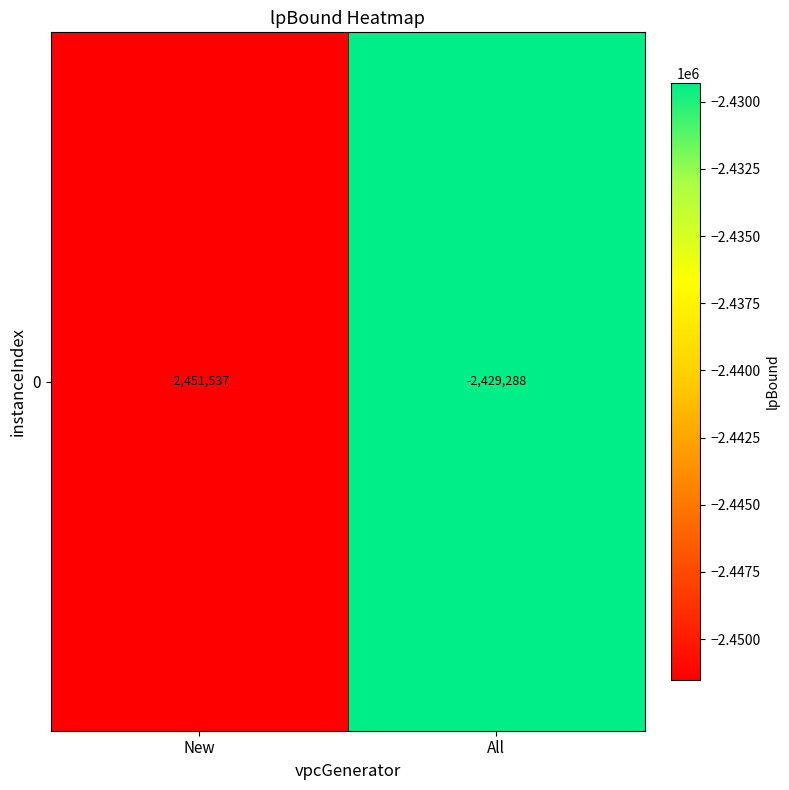

What is the maximum value shown in the chart?

-2429287.6